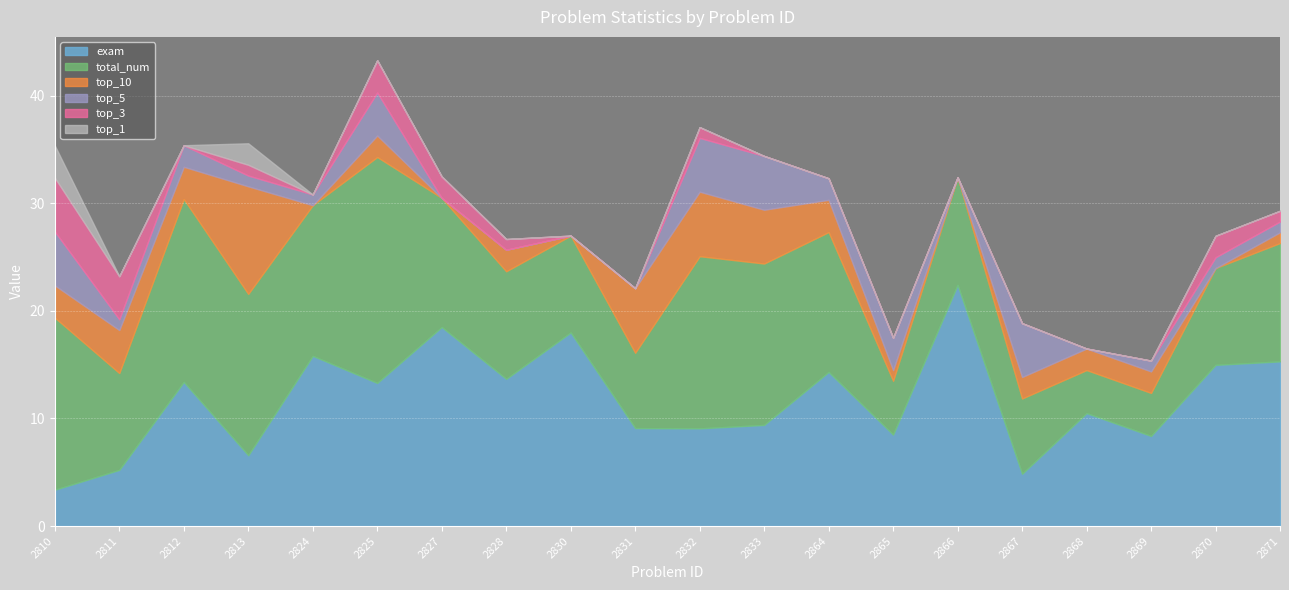

True or false: total_num and top_5 cross at least once.

False